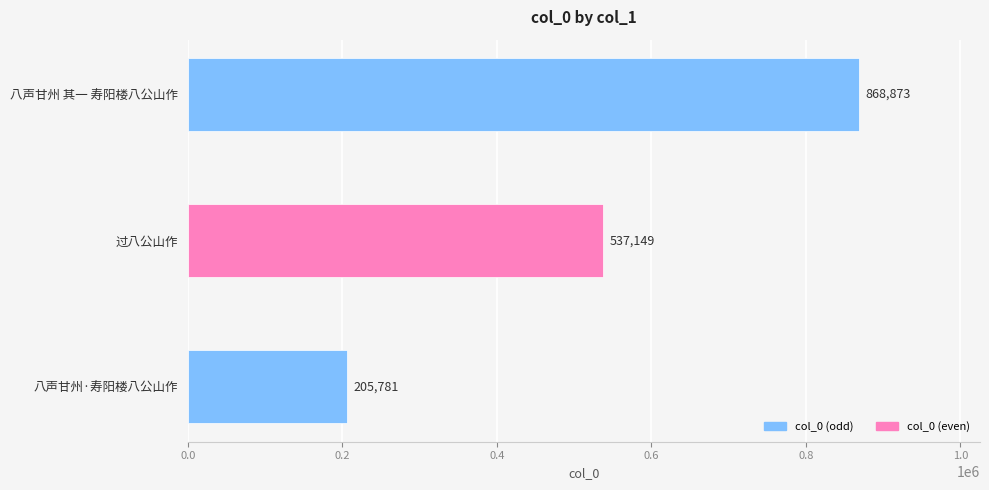

Reading bottom to top, what are all the values shown in this chart?

八声甘州·寿阳楼八公山作=205781	过八公山作=537149	八声甘州 其一 寿阳楼八公山作=868873